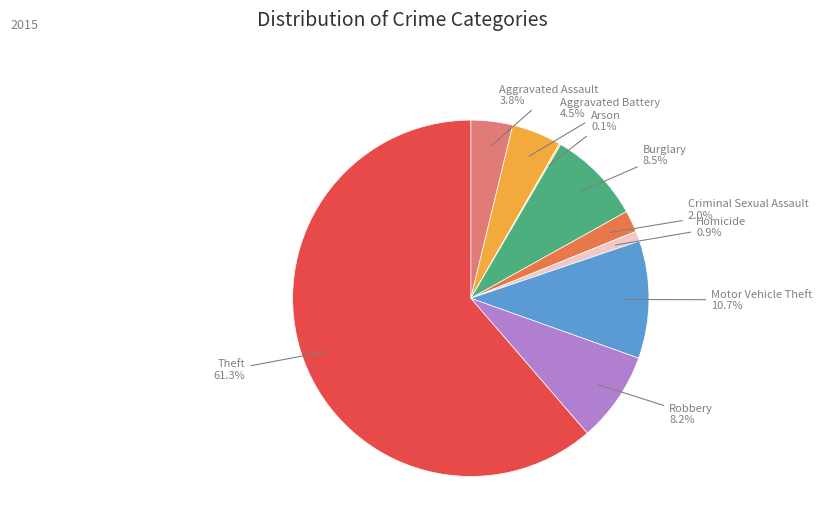

Does Homicide account for over 50% of the chart?

No